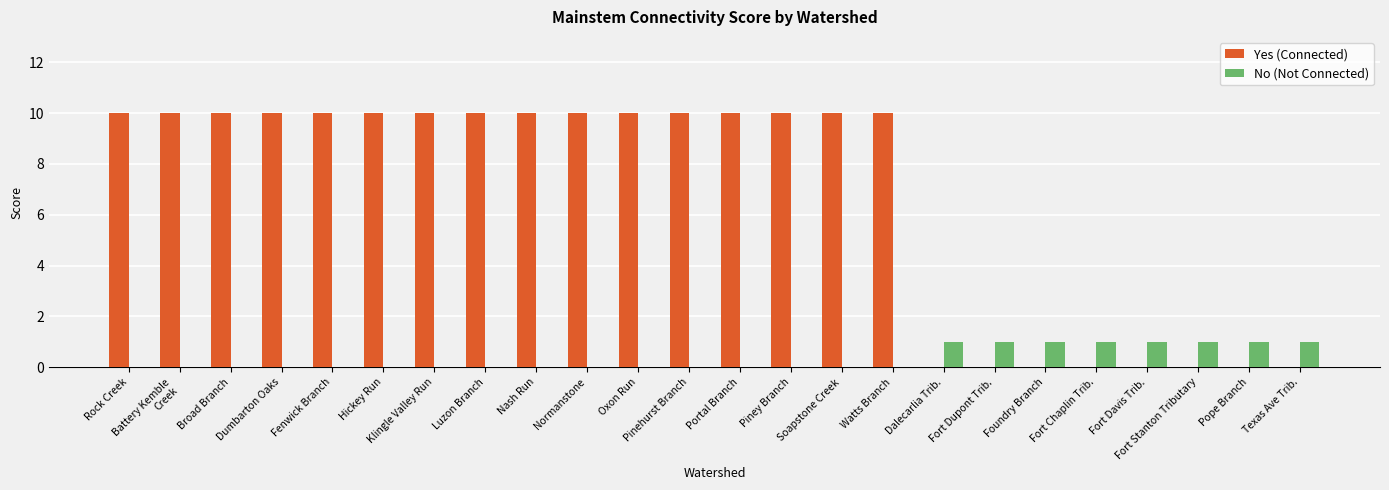

What is the total value across all series at Piney Branch?

10